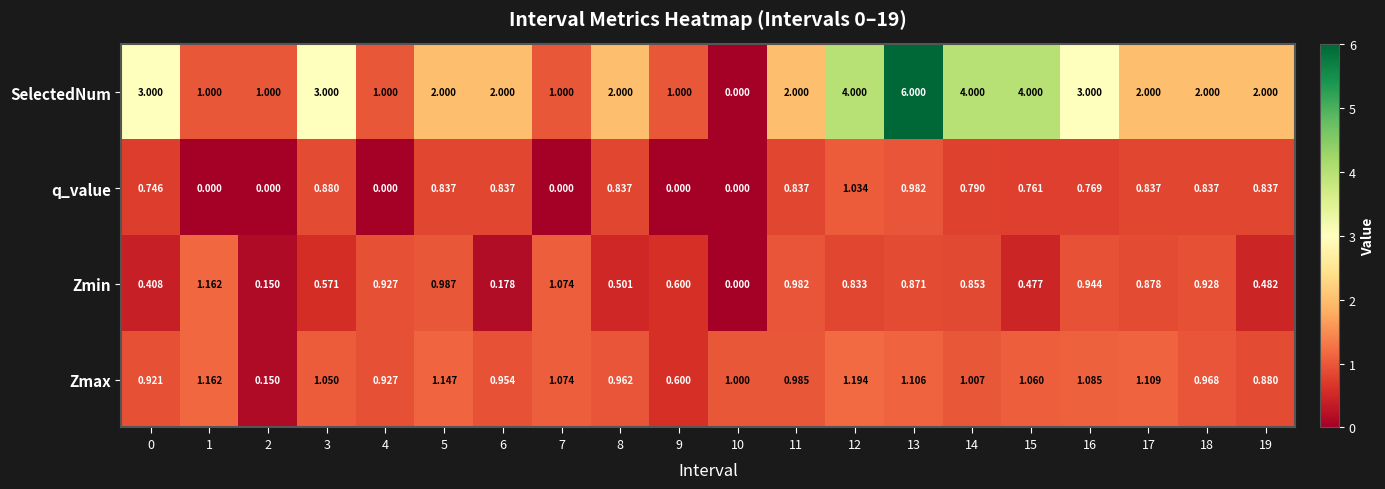

How many categories are shown in the chart?

20